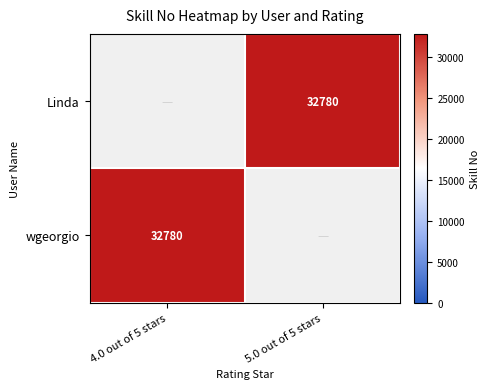

The Linda series shows 55270 at 5.0 out of 5 stars. True or false?

False